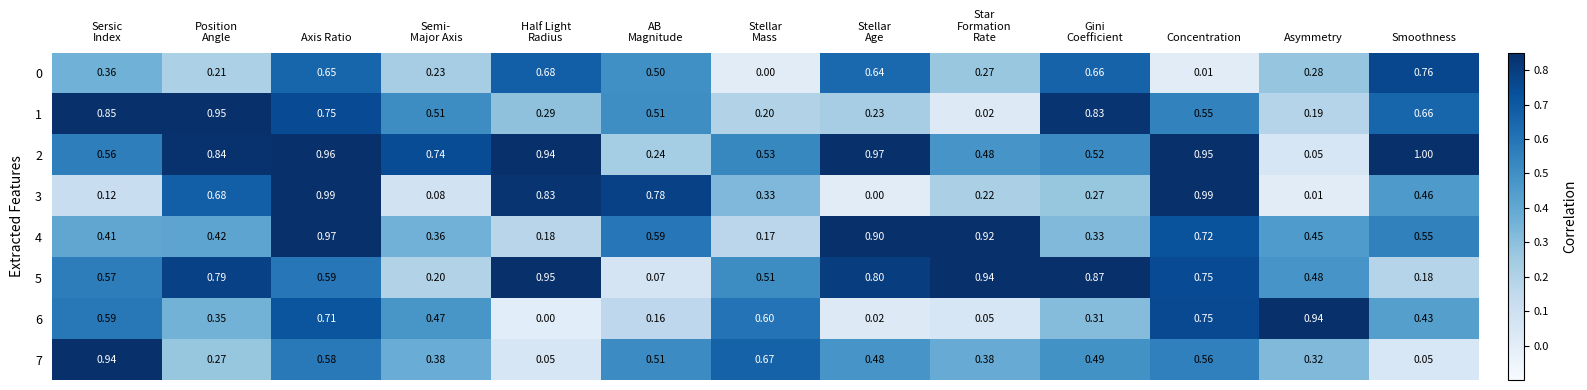

What is the difference between the highest and lowest values at Asymmetry?

0.9